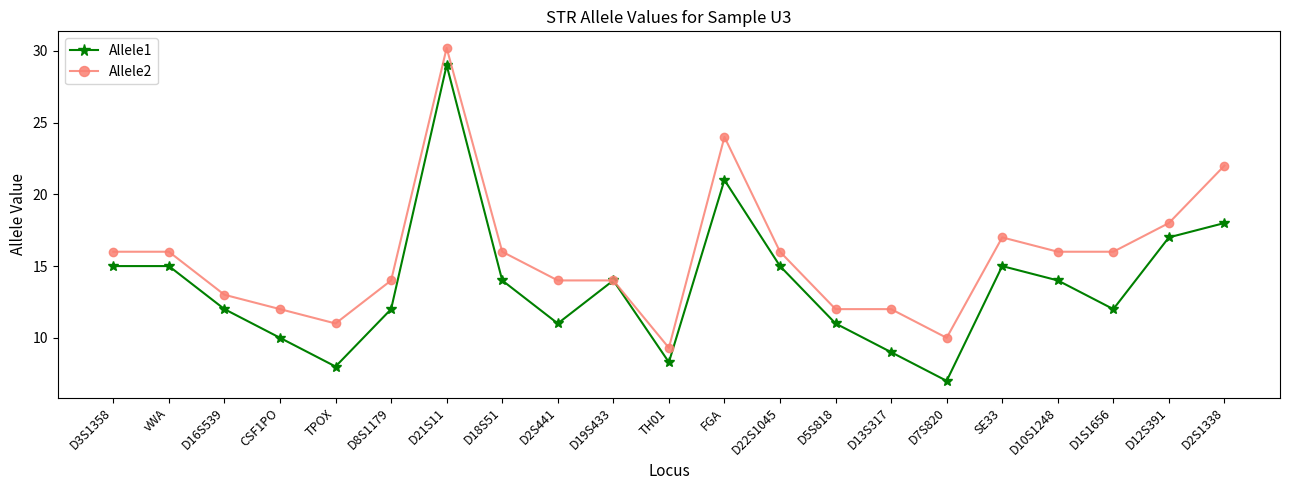

What is the value of the Allele2 point at the 6th from the left?

14.0